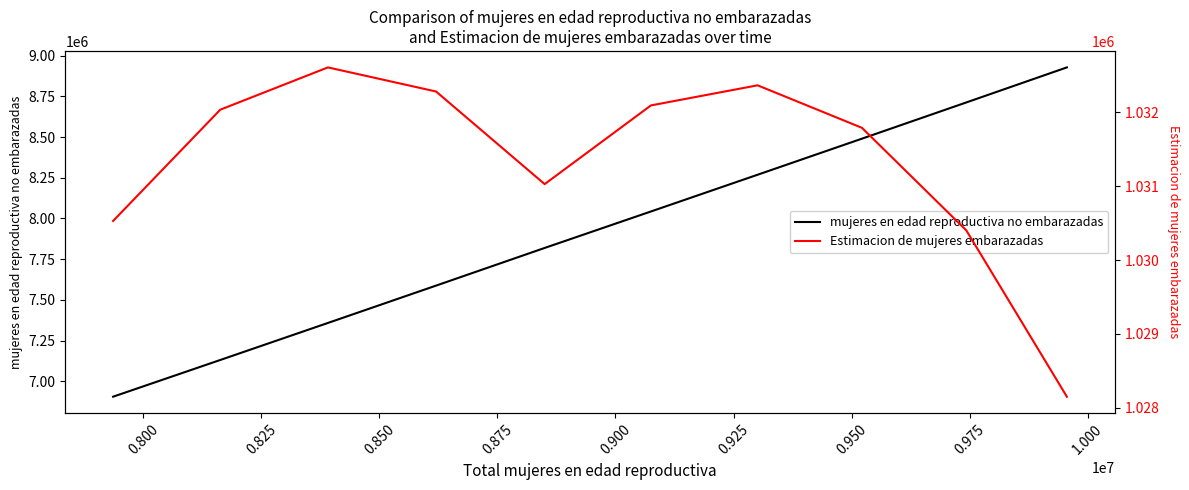

The value of mujeres en edad reproductiva no embarazadas at 1.000 is 8927849.7. True or false?

True